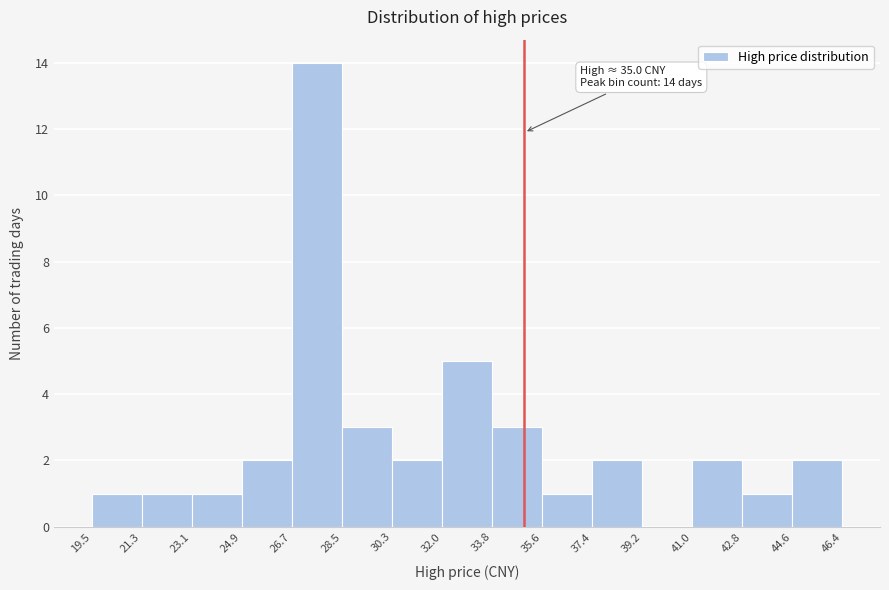

Which range on the x-axis has the tallest bar?

26.7 to 28.5